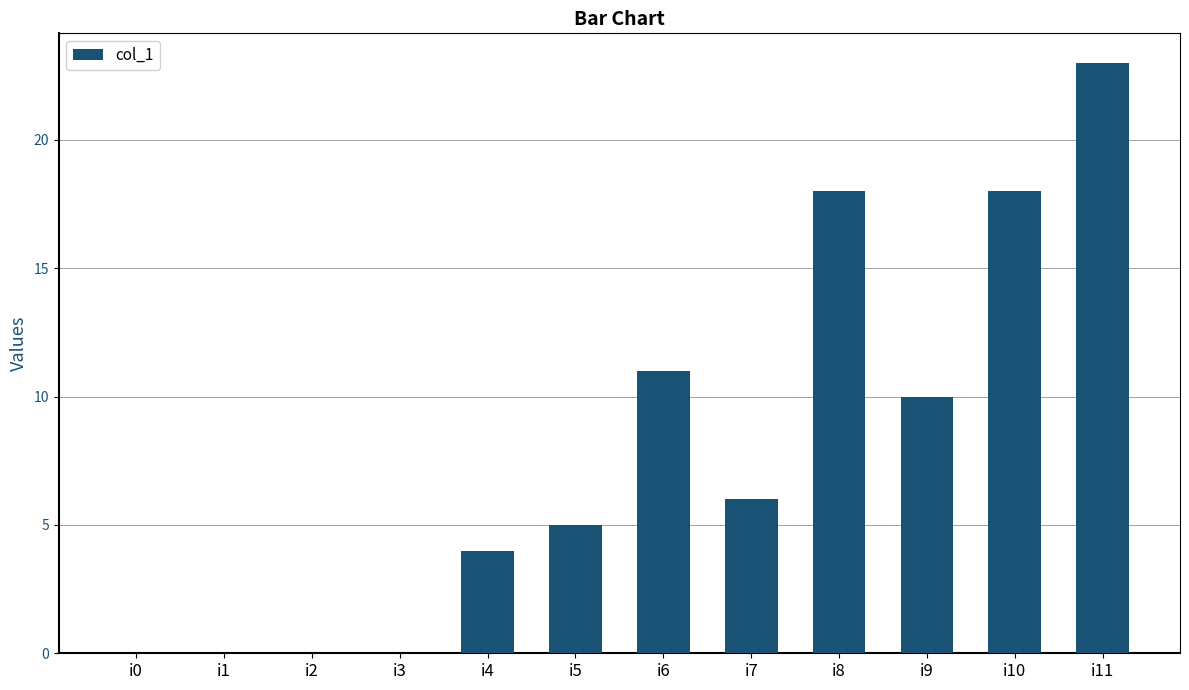

What is the sum of all values?

95